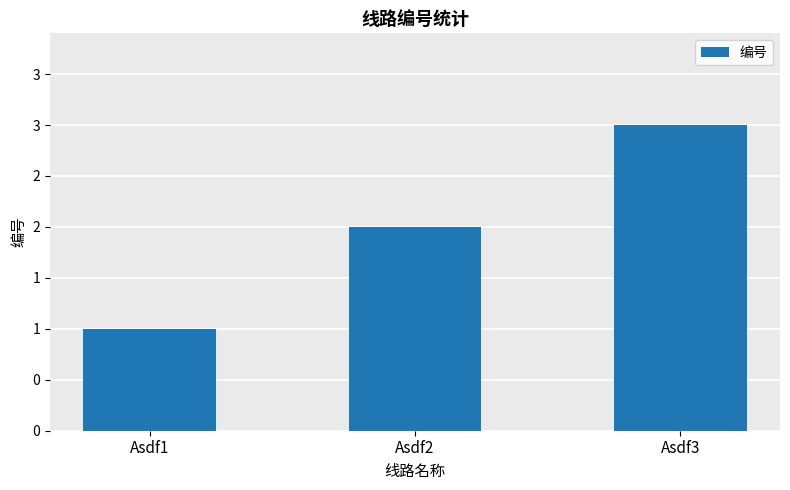

Between Asdf2 and Asdf1, which is larger?

Asdf2